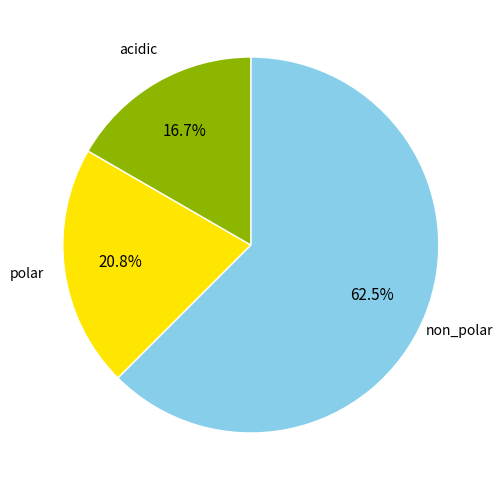

Rank the categories by value from highest to lowest.

non_polar, polar, acidic